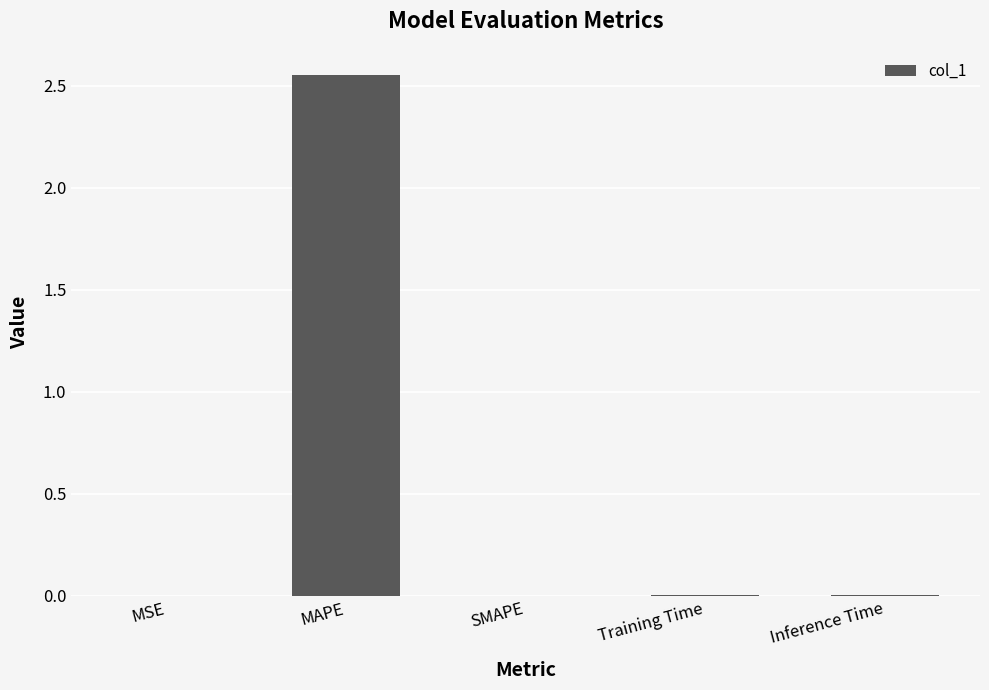

How many categories are shown in the chart?

5